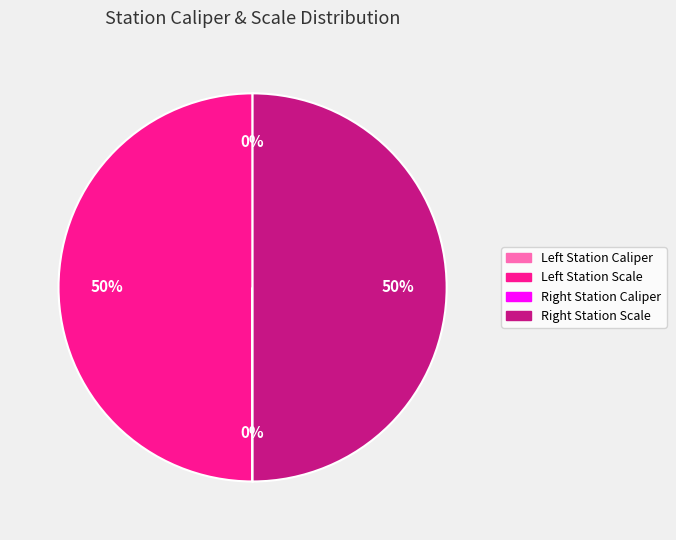

To the nearest percent, what is the average slice percentage?

25%